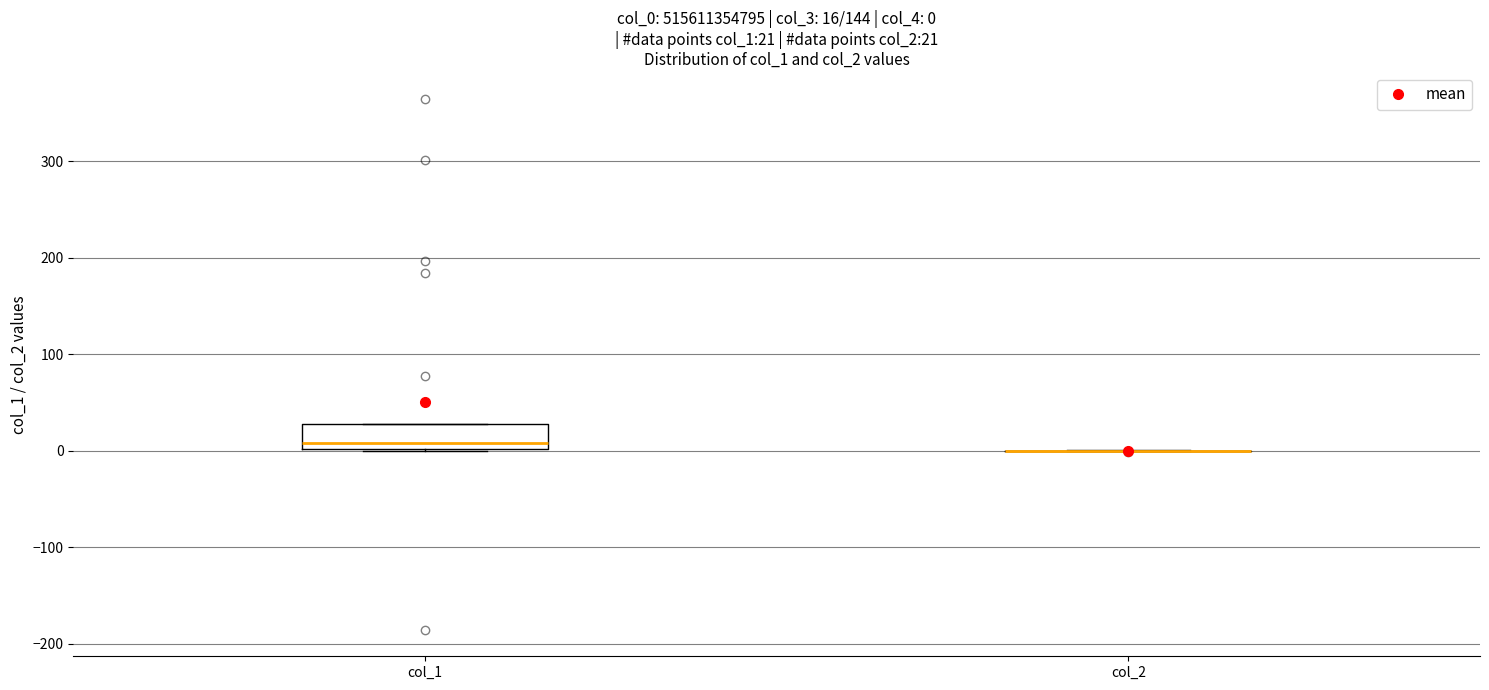

Which box is the tallest, from its lower edge to its upper edge?

col_1